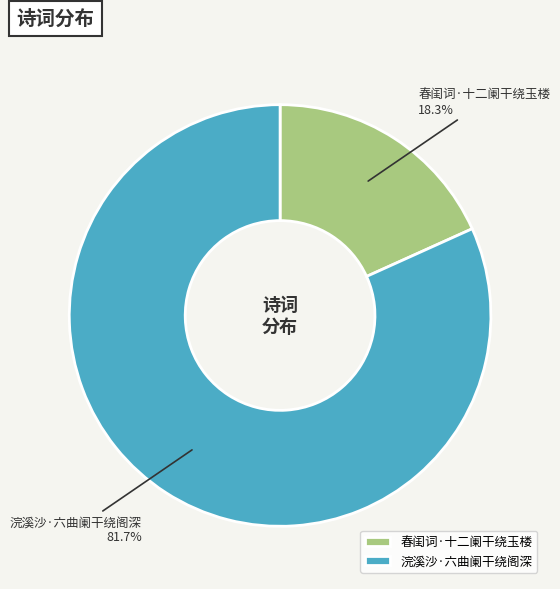

Which category has the biggest portion of the pie?

浣溪沙·六曲阑干绕阁深